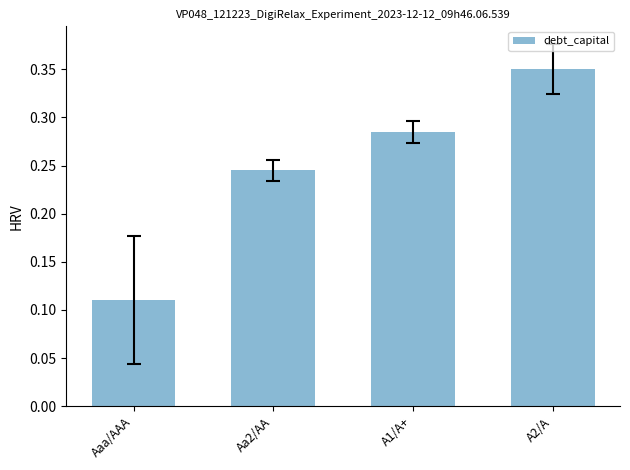

Are the bars grouped side by side (vs. stacked)?

No